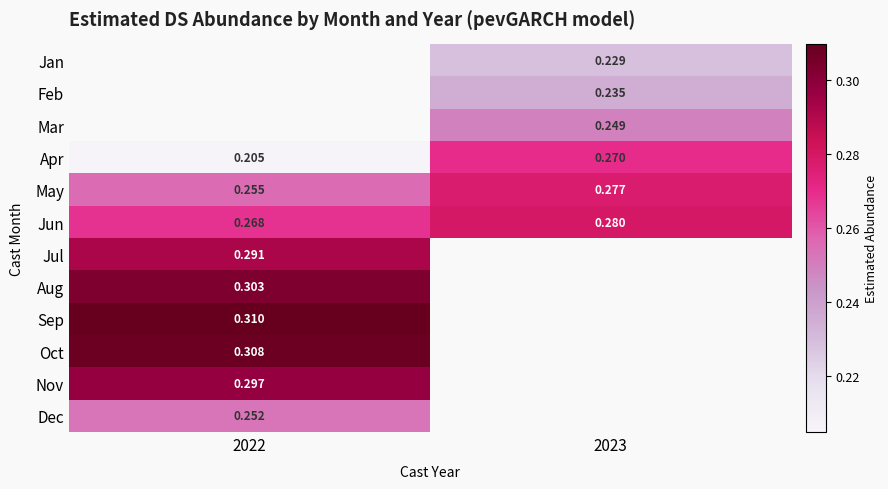

Is the value of Jan at 2023 greater than the value of Feb at 2023?

No